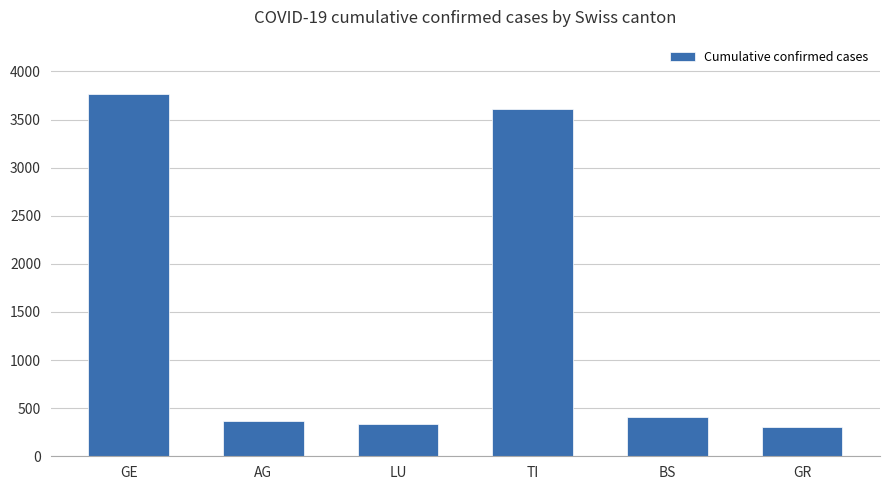

What is the average value?

1464